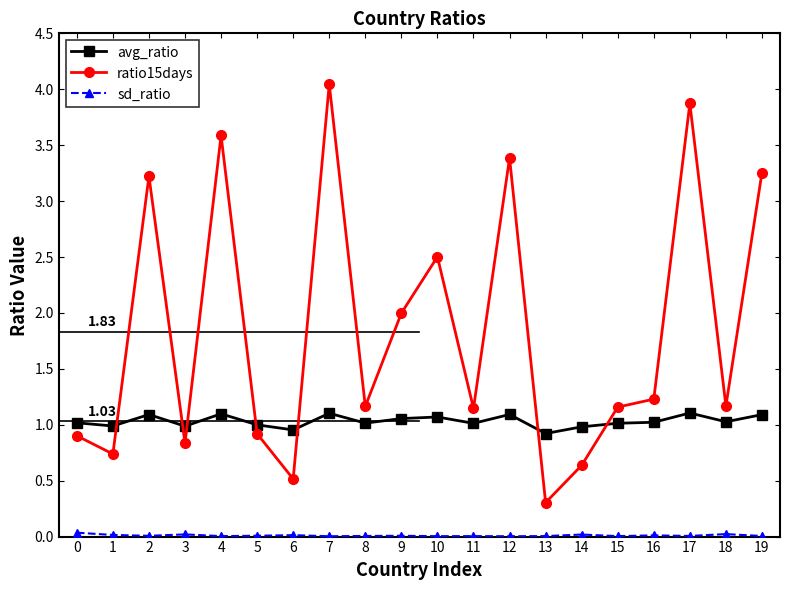

True or false: avg_ratio has more than 0 interior local peaks.

True